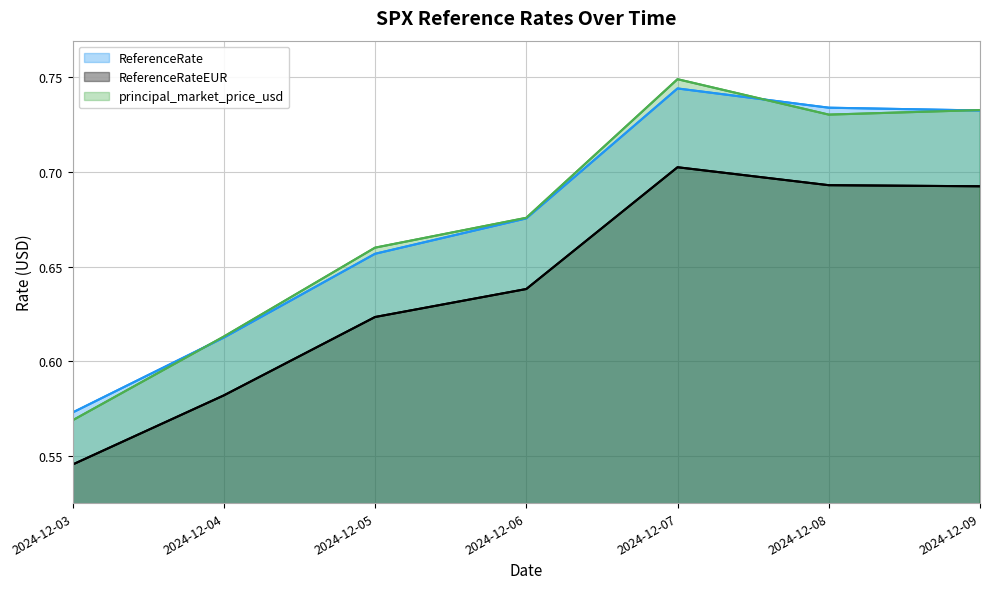

What is the sum of all ReferenceRate values?

4.7